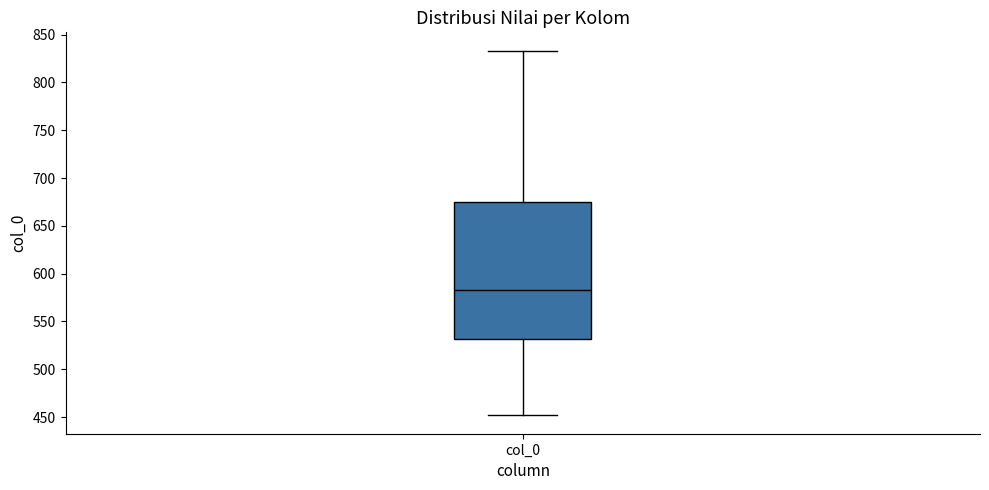

Read this box plot against the y-axis: the position of the median line, the range covered by the box, and the ends of both whiskers. The values are not printed on the chart, so give them approximately, as read against the axis.

median 585, box 530 to 675, whiskers 450 to 835